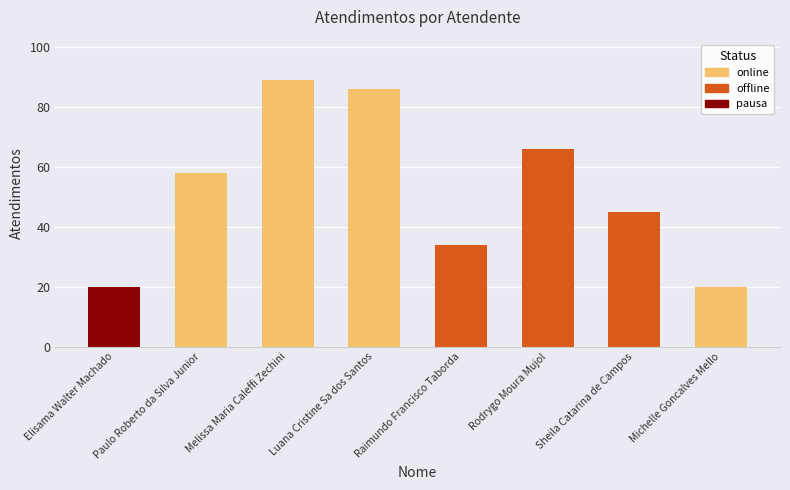

Reading left to right, what are all the values shown in this chart?

Elisama Walter Machado=20	Paulo Roberto da Silva Junior=58	Melissa Maria Caleffi Zechini=89	Luana Cristine Sa dos Santos=86	Raimundo Francisco Taborda=34	Rodrygo Moura Mujol=66	Sheila Catarina de Campos=45	Michelle Goncalves Mello=20